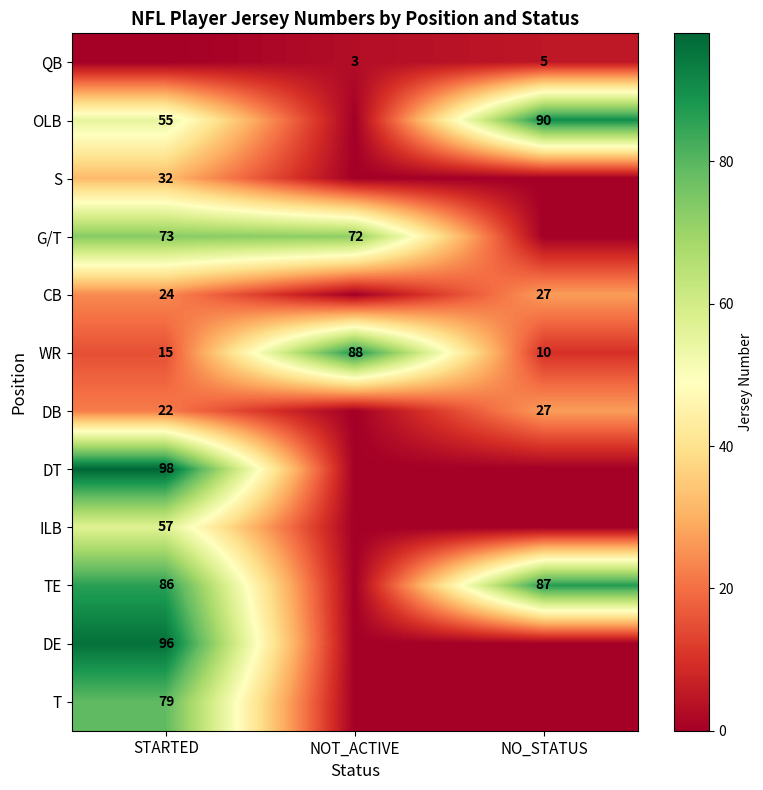

What is the difference between the maximum and second lowest values in the WR series?

73